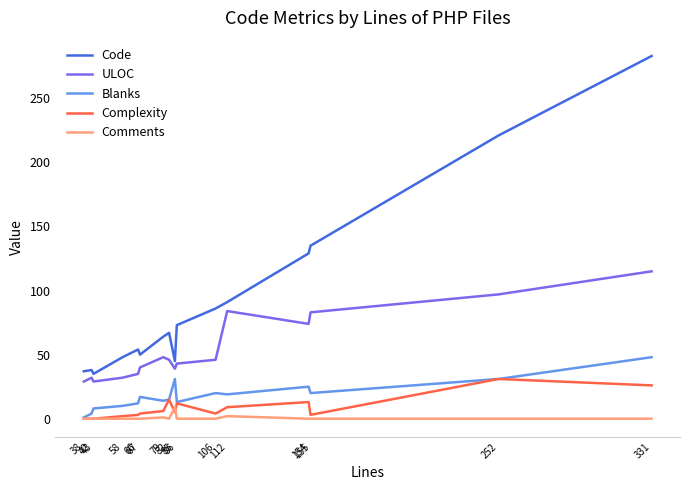

What is the difference between the highest and lowest values at 155?

135